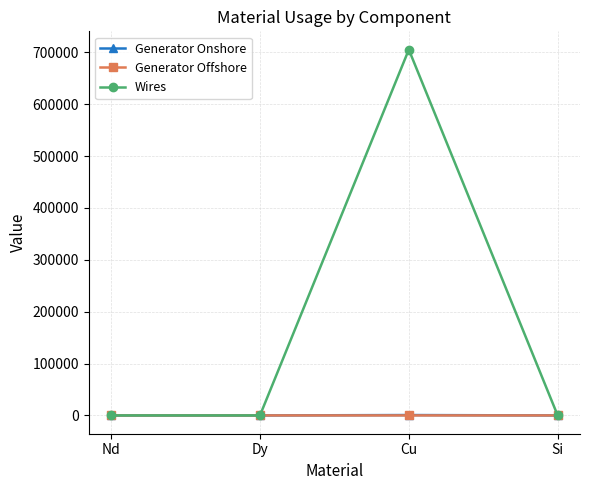

Does the chart display data point markers on the line(s)?

Yes